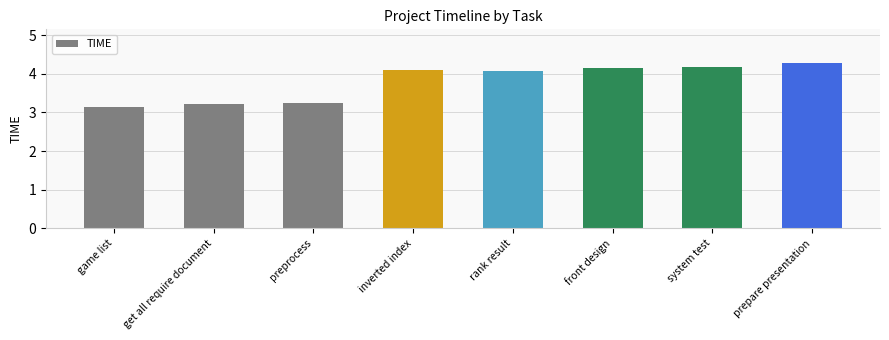

What is the difference between the maximum and minimum values?

1.1